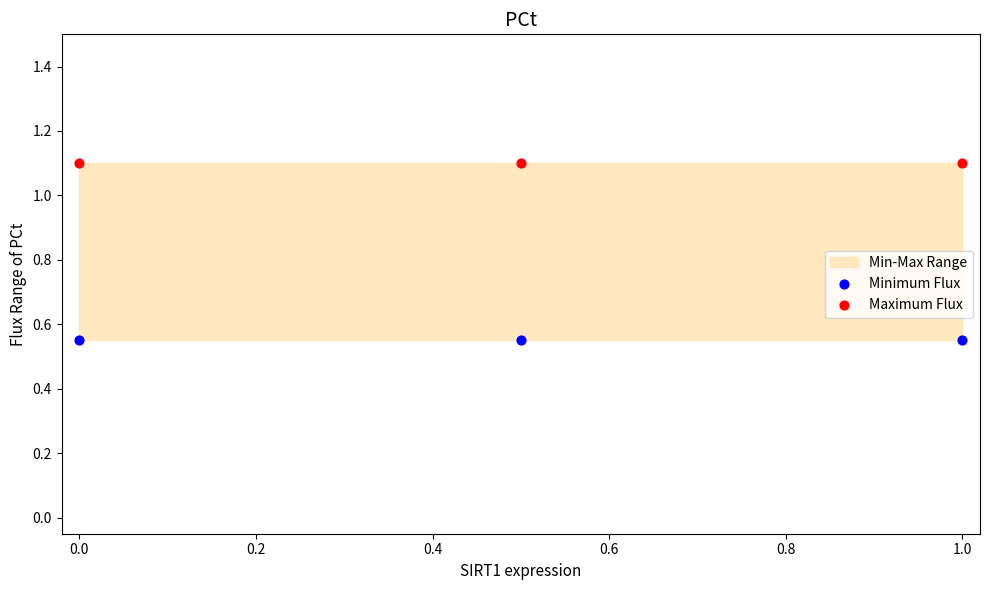

Which series reaches the maximum Y coordinate?

Maximum Flux